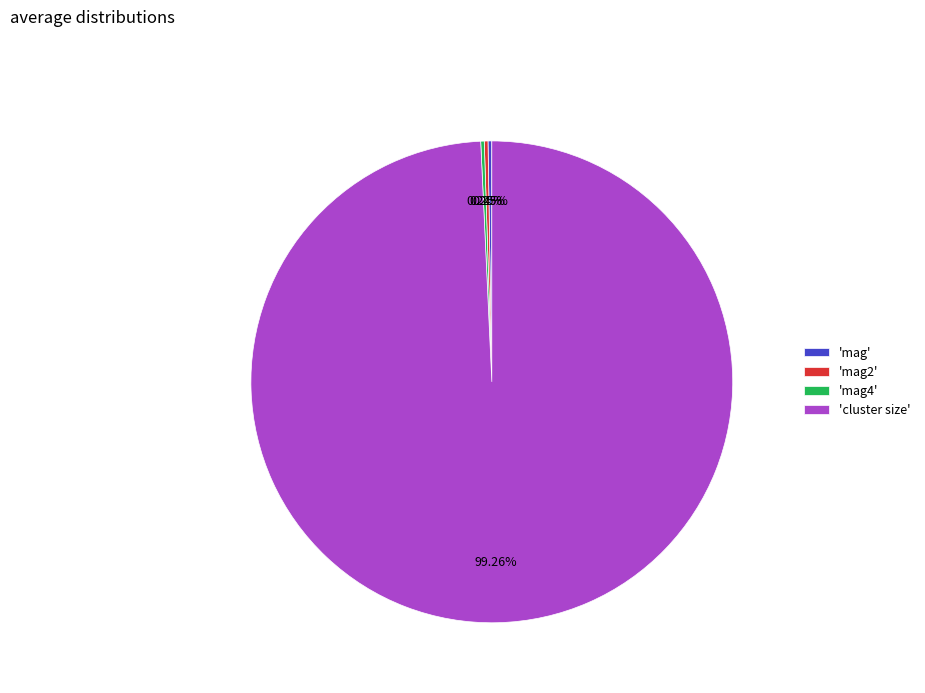

Which slice is the largest?

'cluster size'